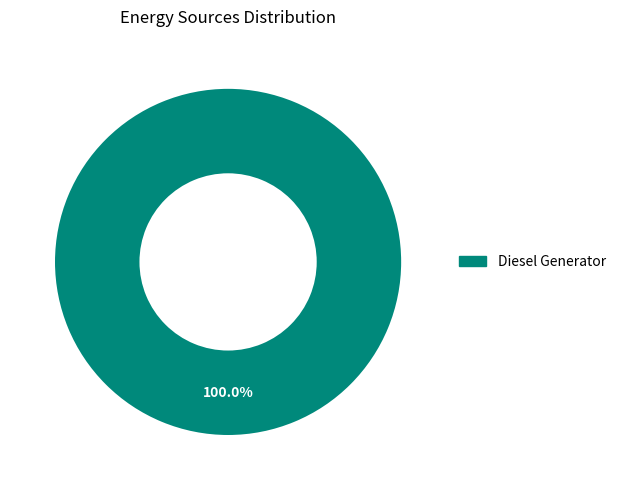

Is there a majority slice in this chart?

Yes